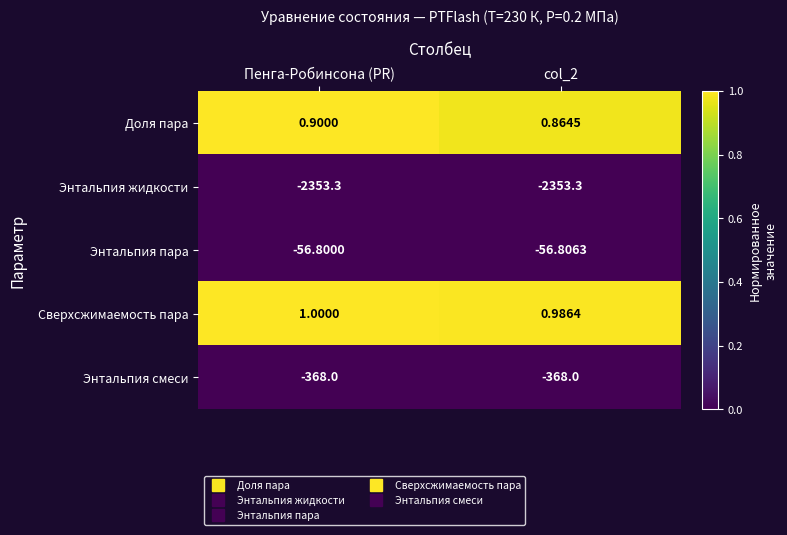

Which series has the widest spread of values?

Доля пара